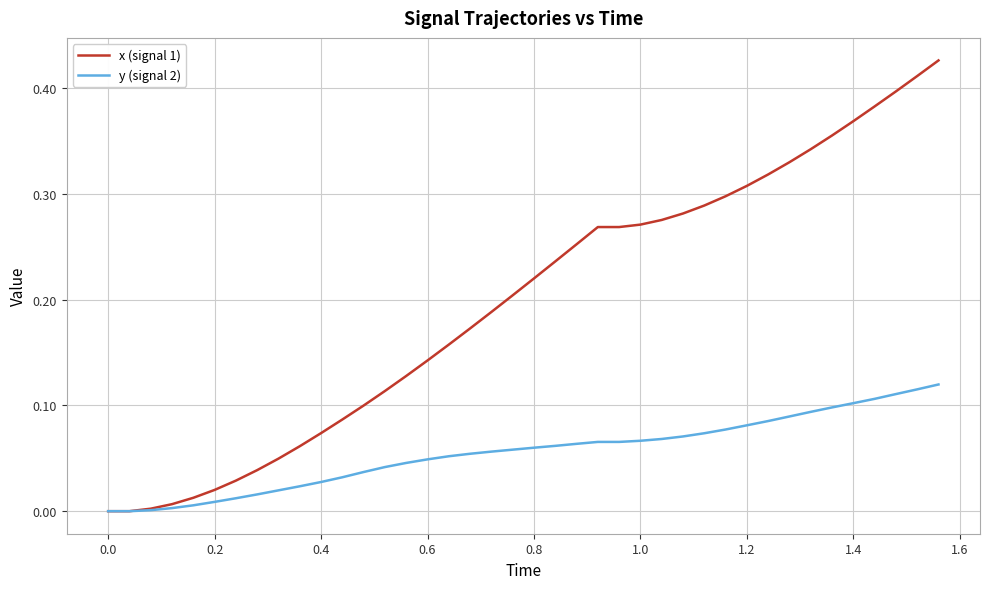

Which series has the largest total across all categories?

x (signal 1)